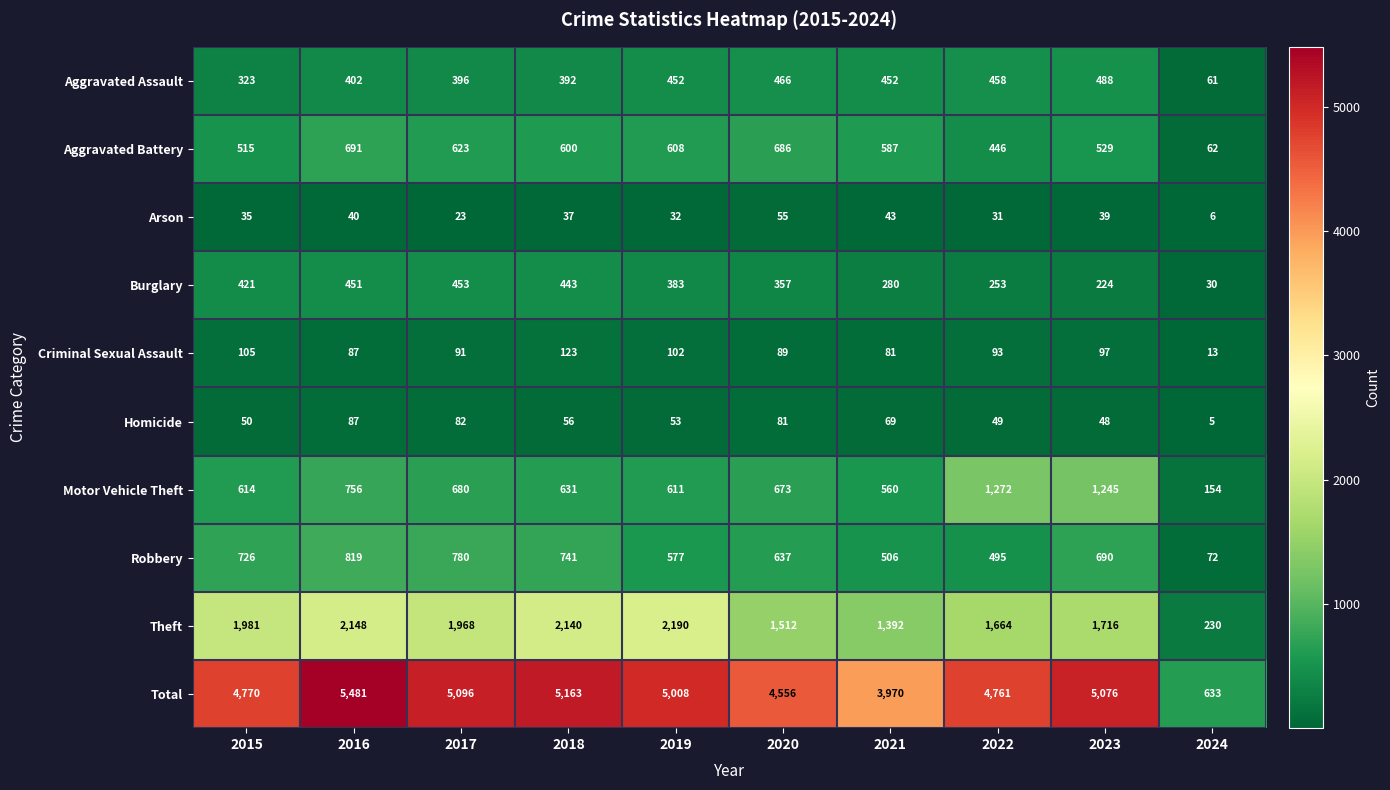

Count the number of categories in the chart.

10